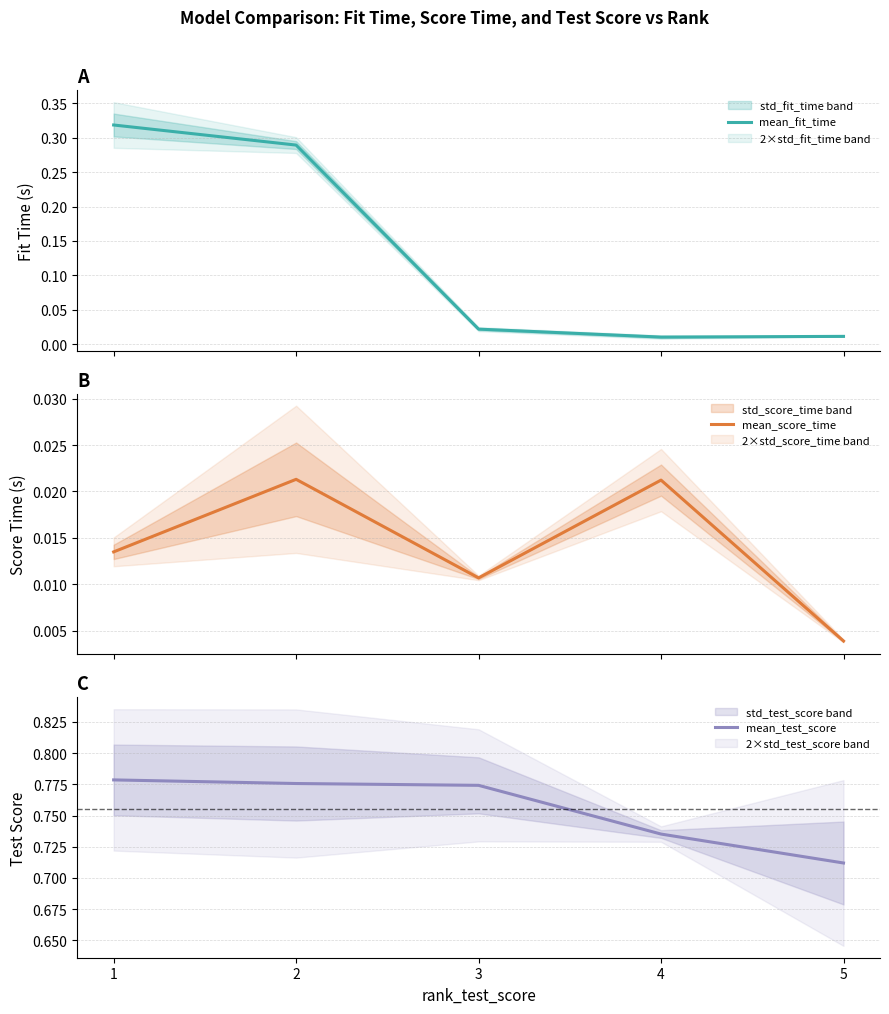

Is it true that mean_test_score equals 0.9 at 5?

False